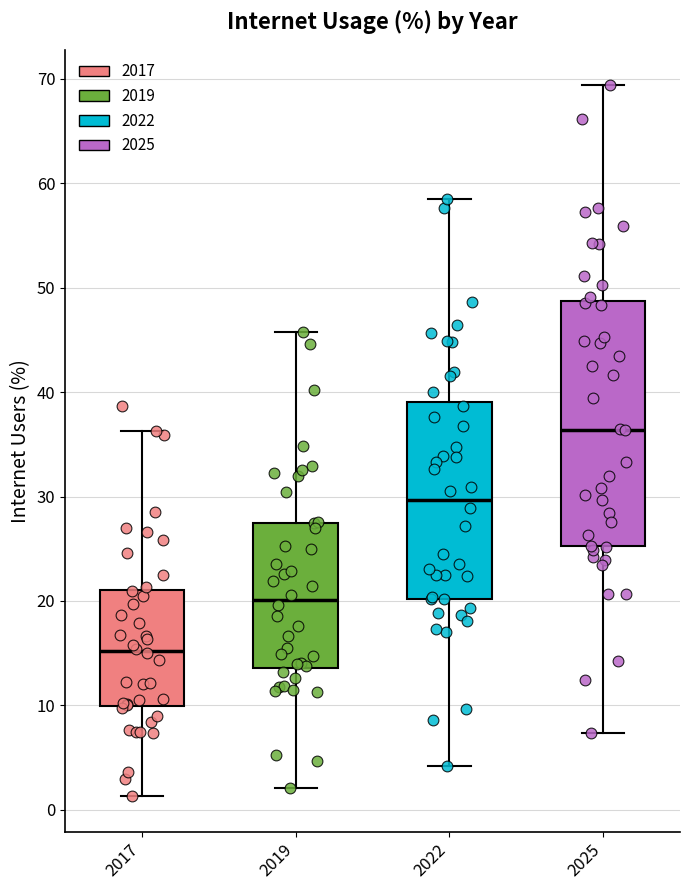

Which box has the highest median line?

2025